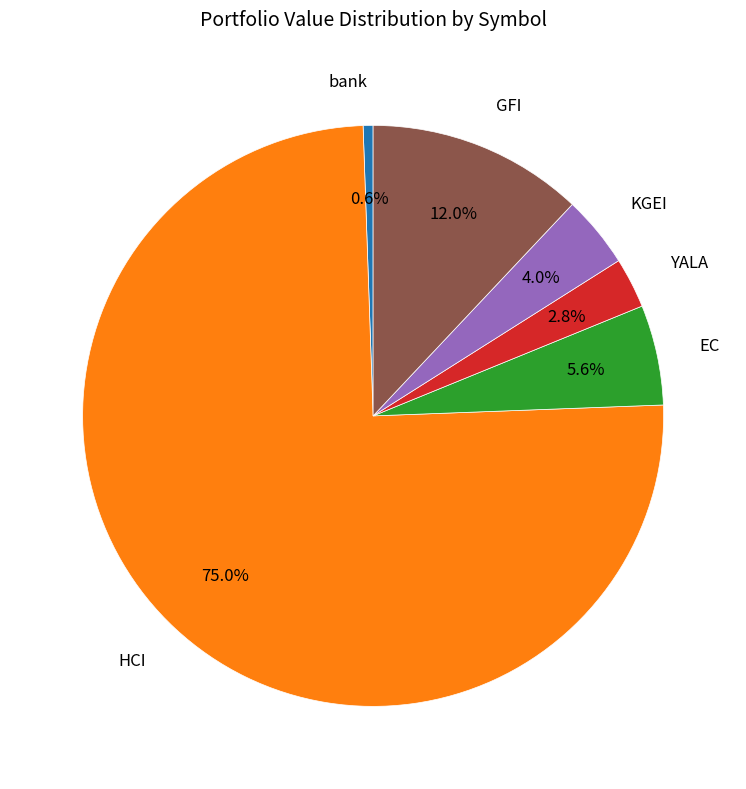

What is the largest slice in the pie chart?

HCI